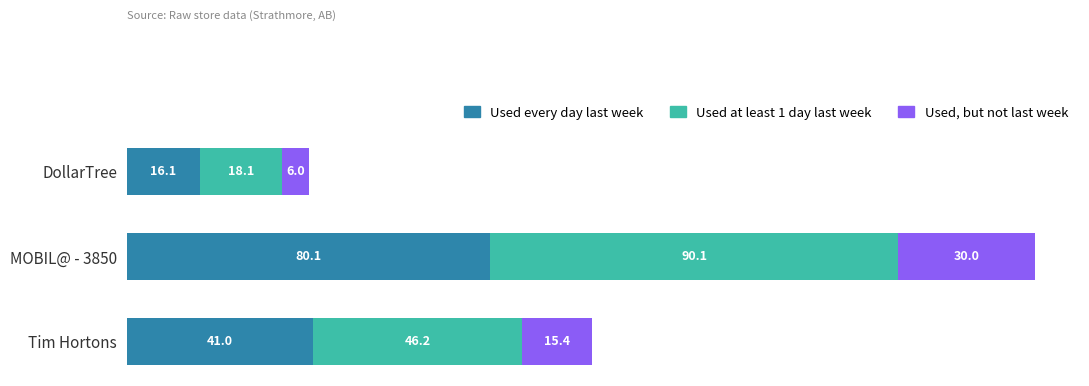

True or false: Used every day last week has a value of 41.0 at Tim Hortons.

True